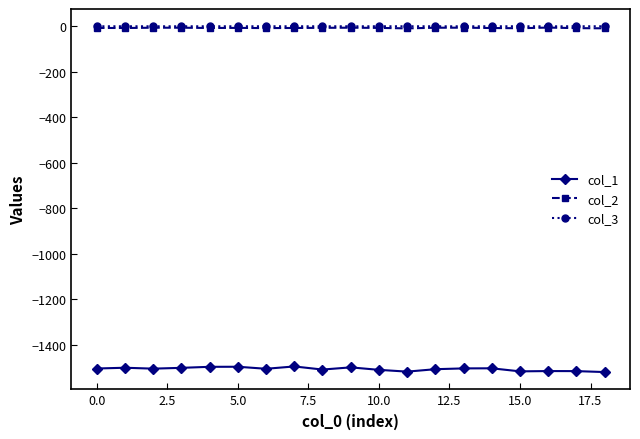

What is the minimum value shown in the chart?

-1520.3